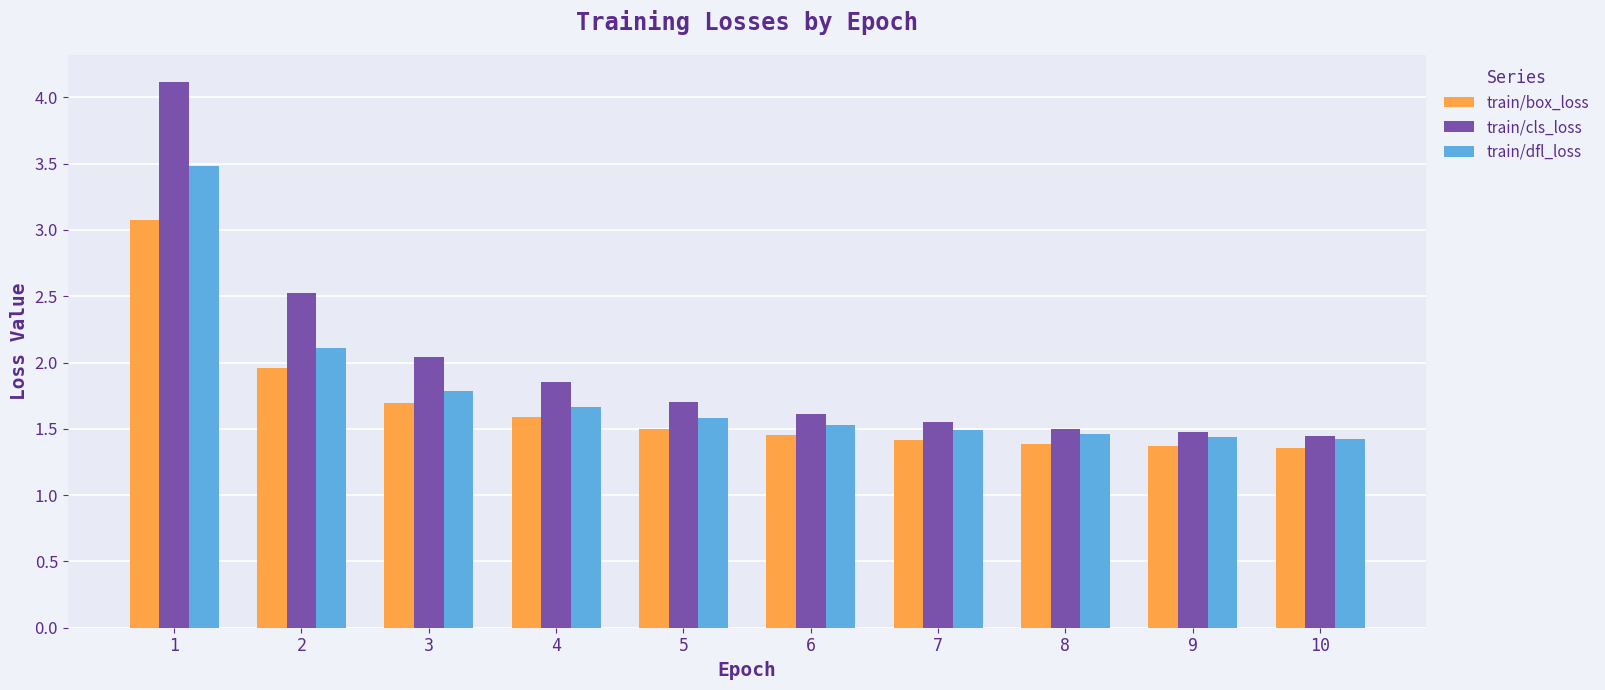

Is it true that train/cls_loss equals 0.3 at 8?

False